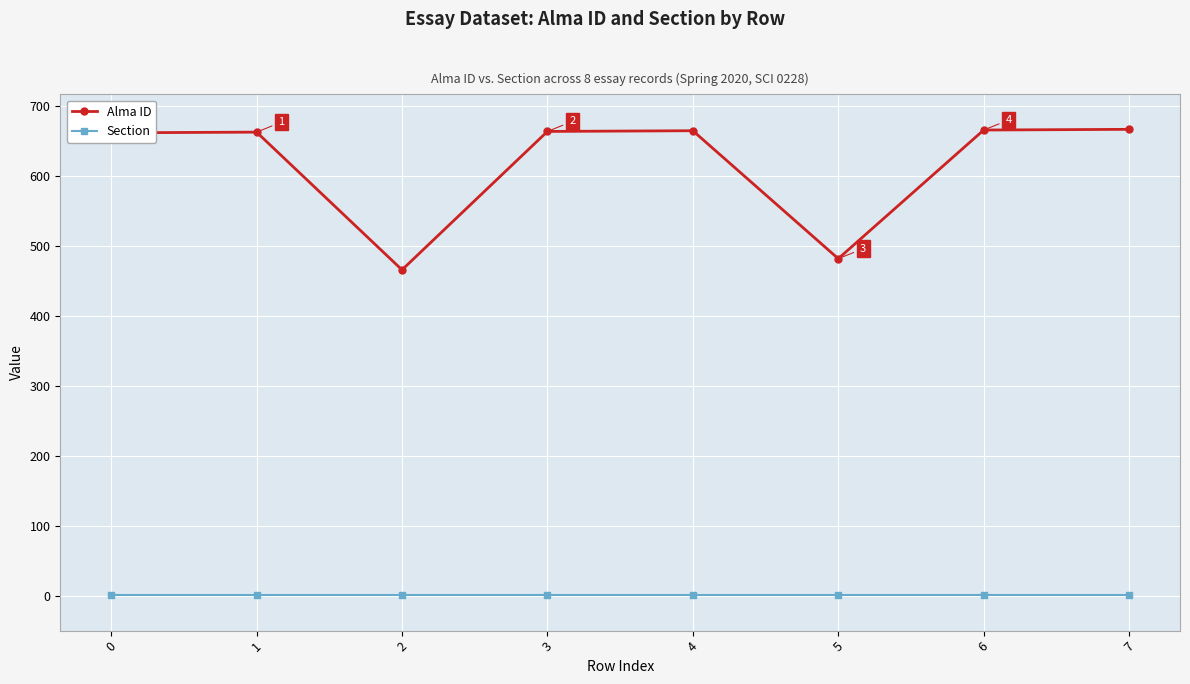

What is the maximum value shown in the chart?

667